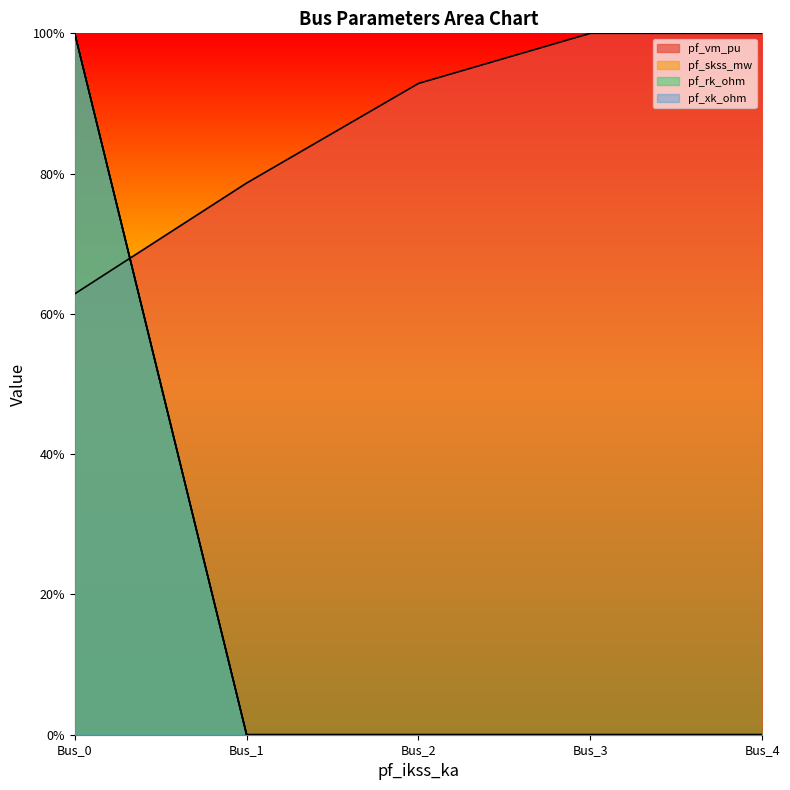

Reading left to right, what are all the values shown in this chart?

pf_vm_pu: 0.6	0.8	0.9	1.0	1.0
pf_skss_mw: 1.0	0.0	0.0	0.0	0.0
pf_rk_ohm: 1.0	0.0	0.0	0.0	0.0
pf_xk_ohm: 1.0	0.0	0.0	0.0	0.0